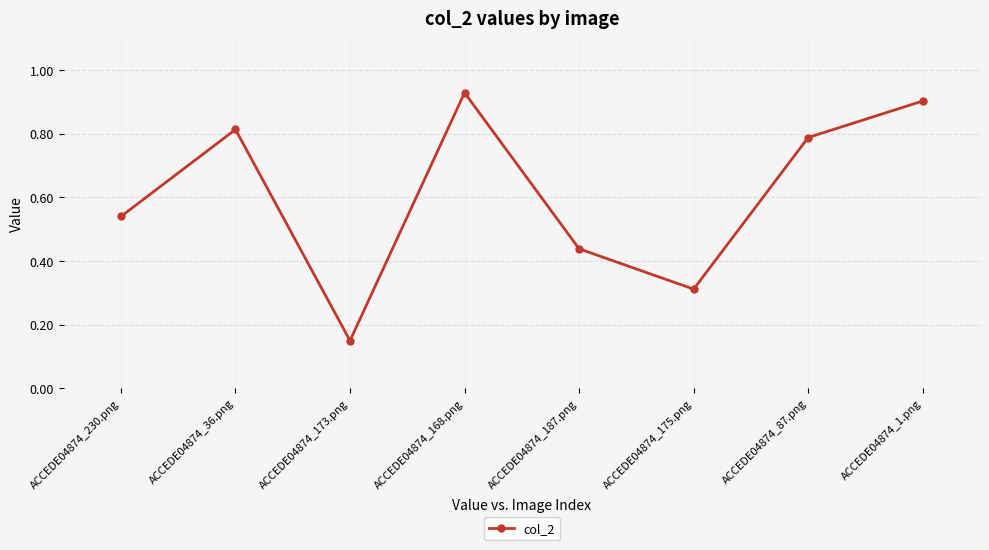

Rank the categories by value from lowest to highest.

ACCEDE04874_173.png, ACCEDE04874_175.png, ACCEDE04874_187.png, ACCEDE04874_230.png, ACCEDE04874_87.png, ACCEDE04874_36.png, ACCEDE04874_1.png, ACCEDE04874_168.png